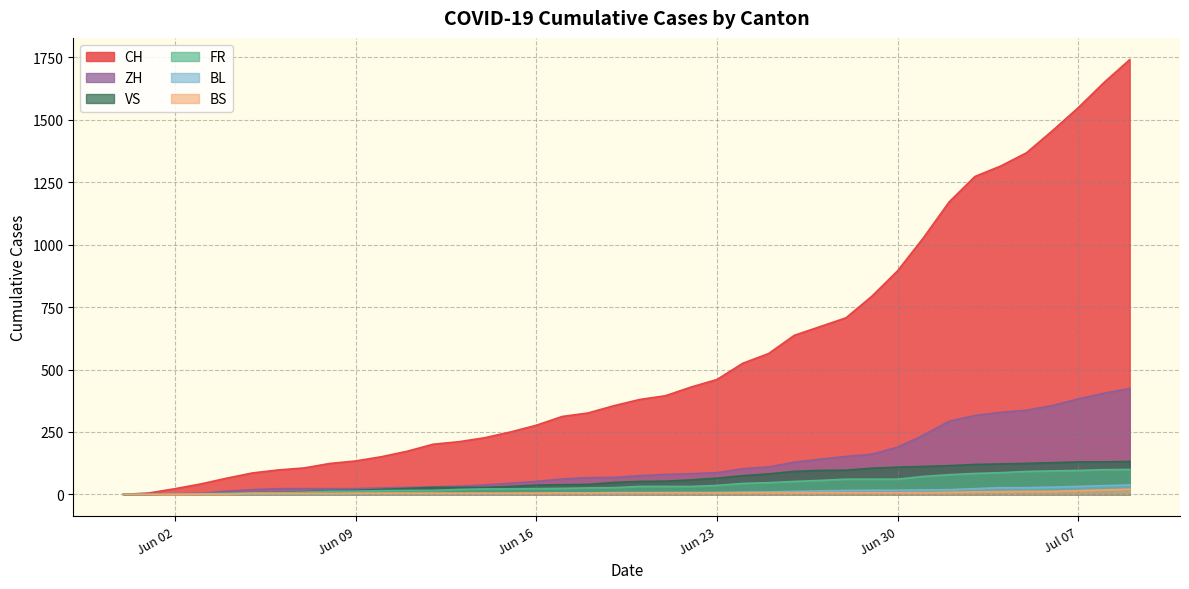

How many data points in ZH are less than 75?

20